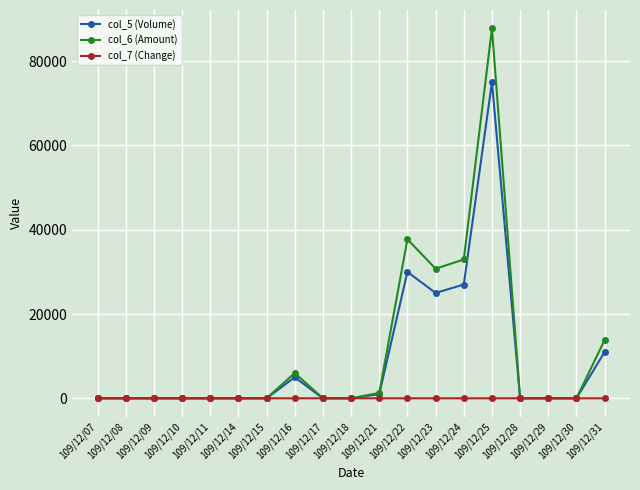

What is the difference between the col_5 (Volume) values at 109/12/22 and 109/12/23?

5000.0